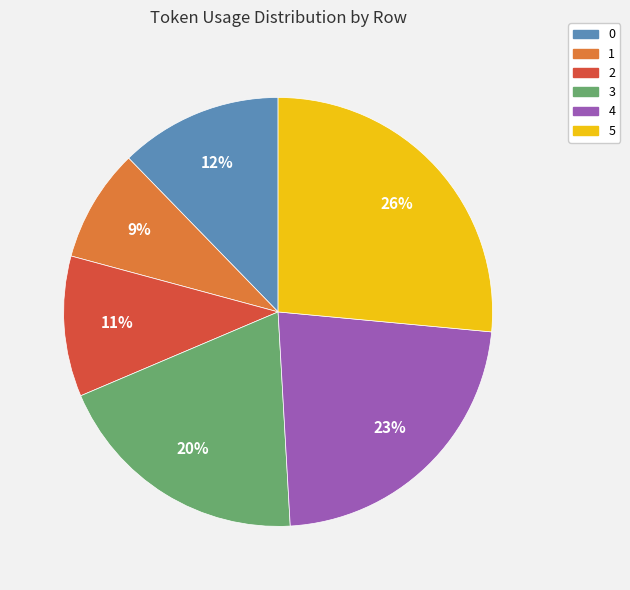

To the nearest percent, what is the combined percentage of 0 and 2?

23%